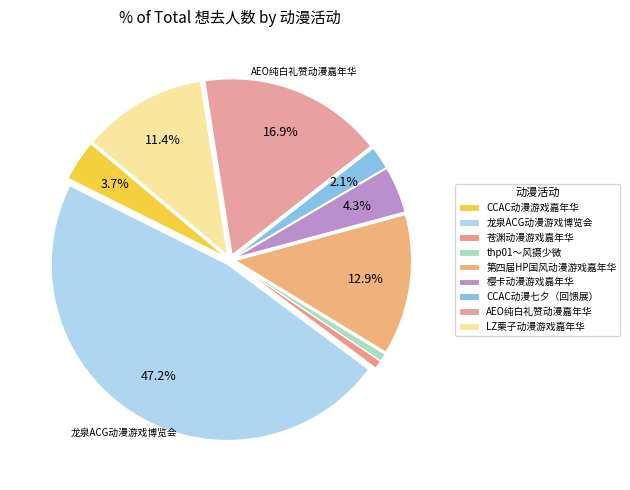

To the nearest percent, what percentage of the pie is 苍渊动漫游戏嘉年华?

1%